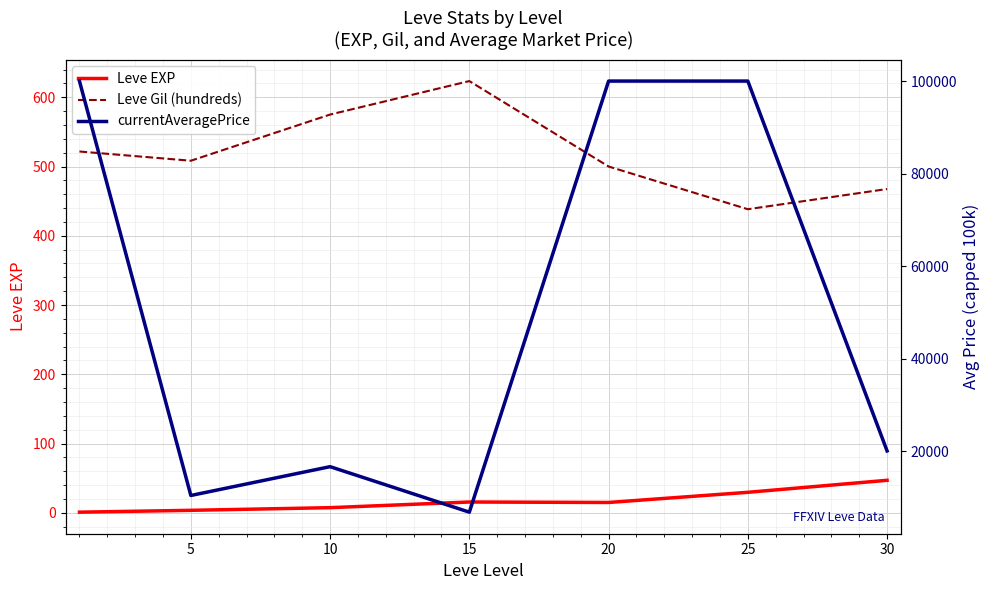

What value does the Leve EXP series have at 30?

47.0